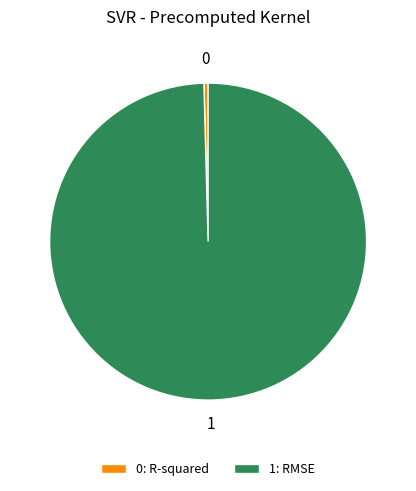

True or false: 1: RMSE accounts for 100% of the total.

True